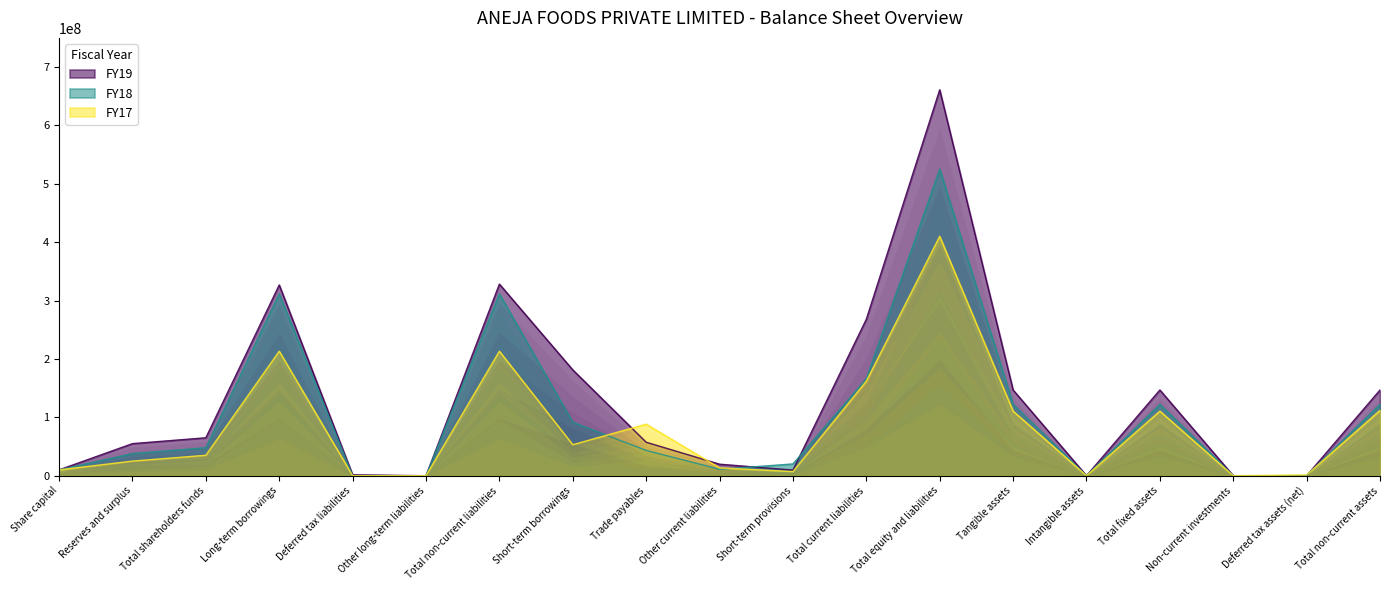

The value of FY17 at Total equity and liabilities is 224238469.1. True or false?

False